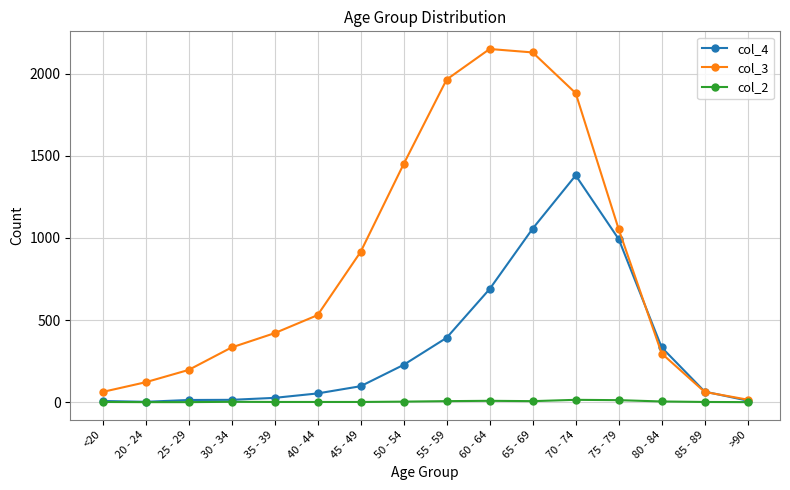

What is the difference between the second highest and minimum values in the col_2 series?

12